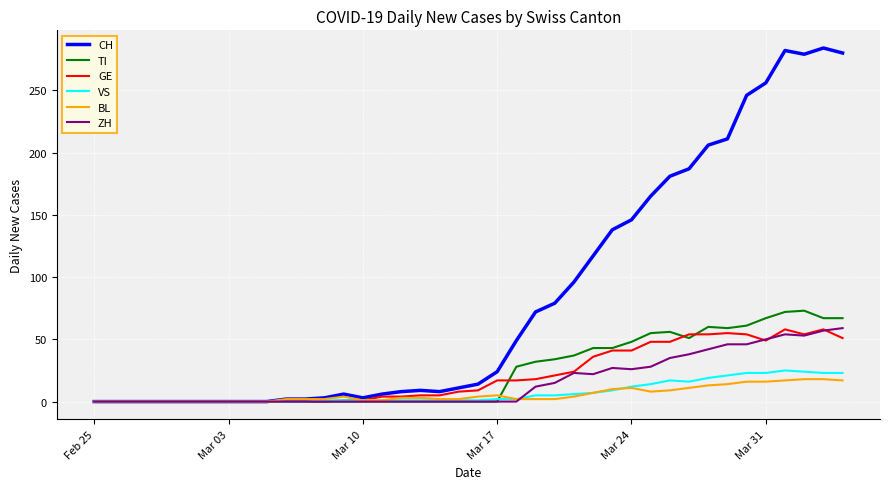

Which series has the largest range (max minus min)?

CH